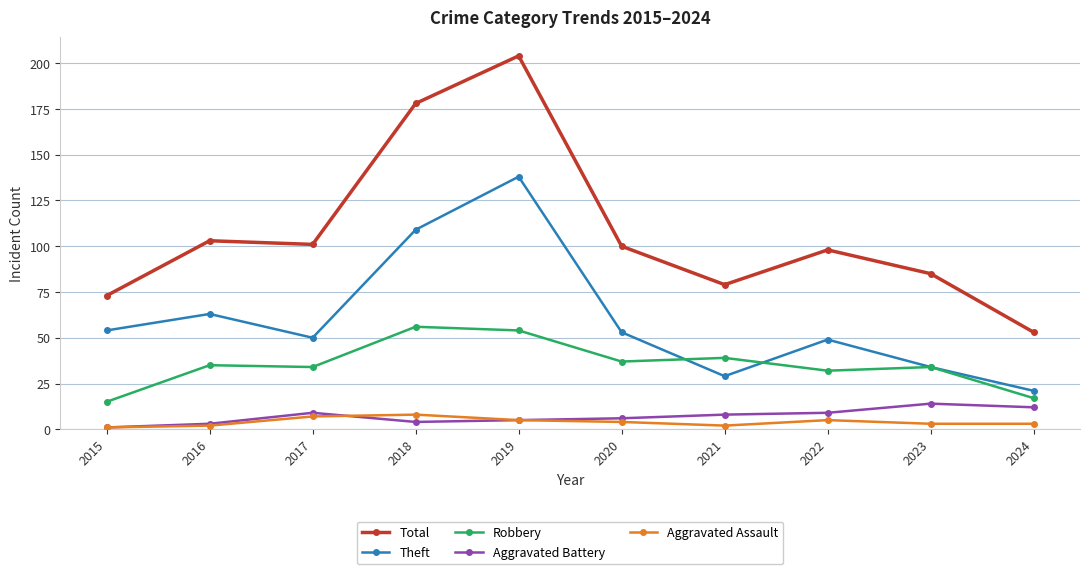

At which category is the sum across all series the highest?

2019